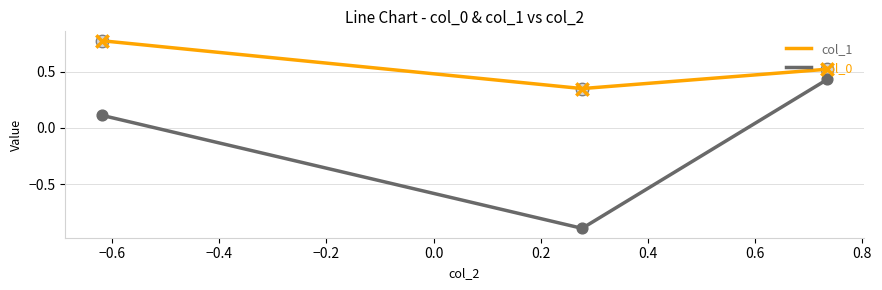

Which series has the widest spread of values?

col_0